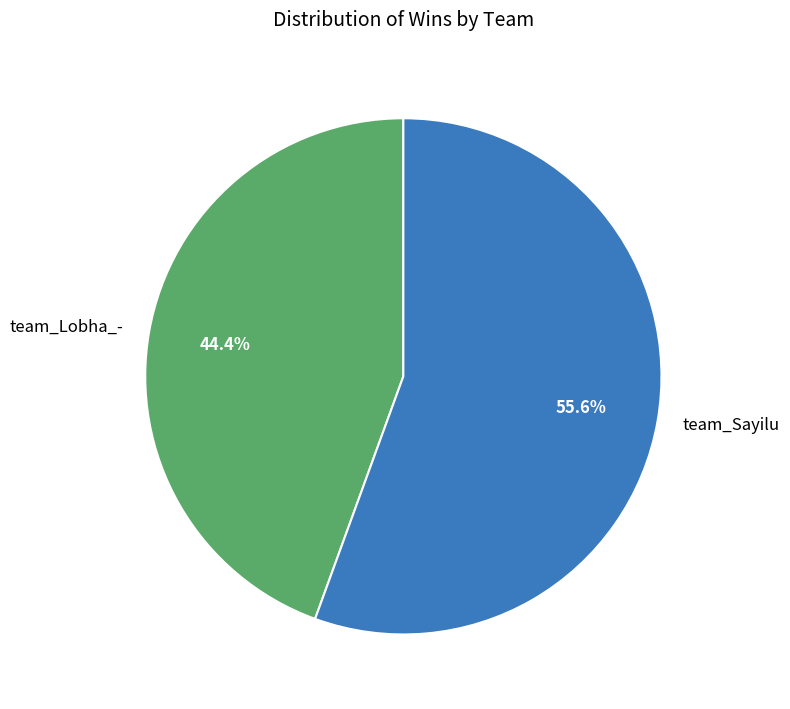

How many segments does this pie chart have?

2